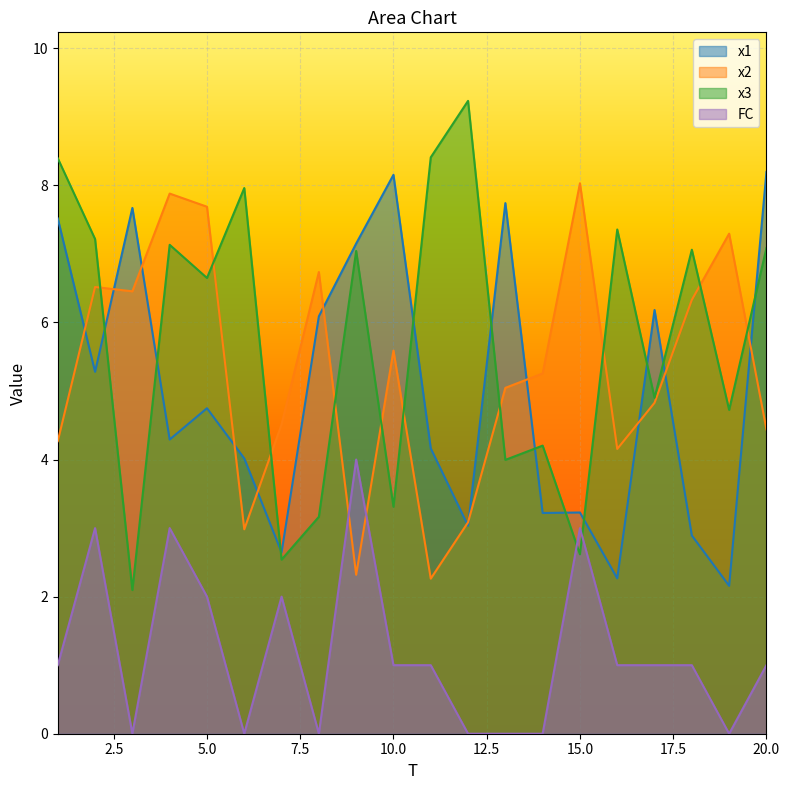

How many times do x3 and x1 cross each other?

11